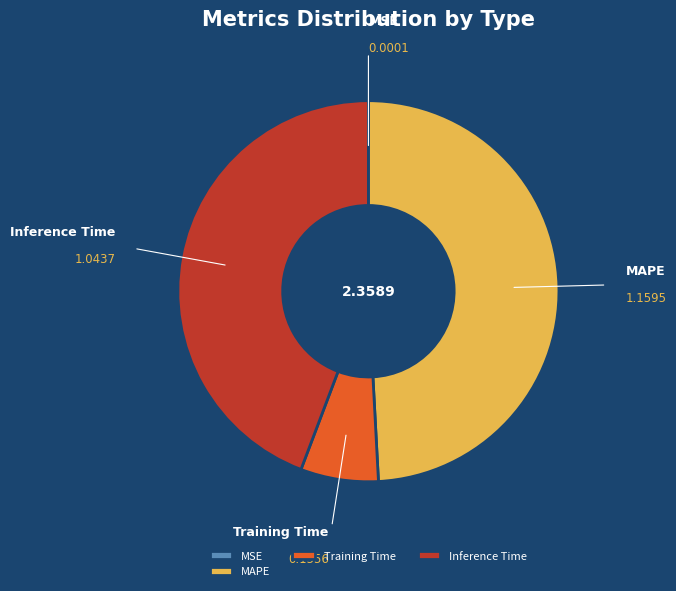

What is the largest slice in the pie chart?

MAPE